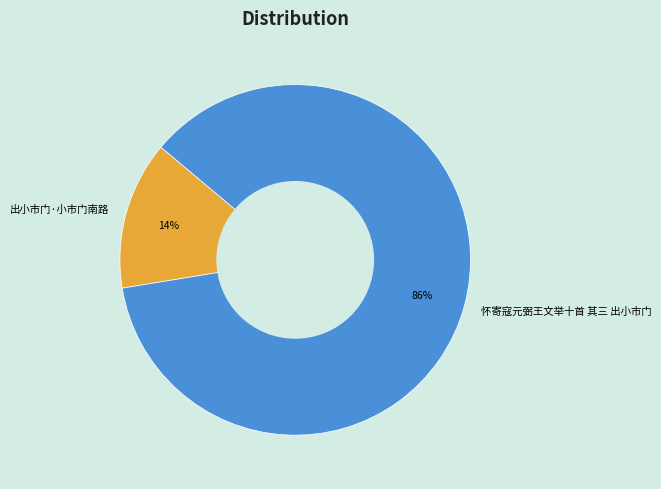

To the nearest percent, what is the average slice percentage?

50%